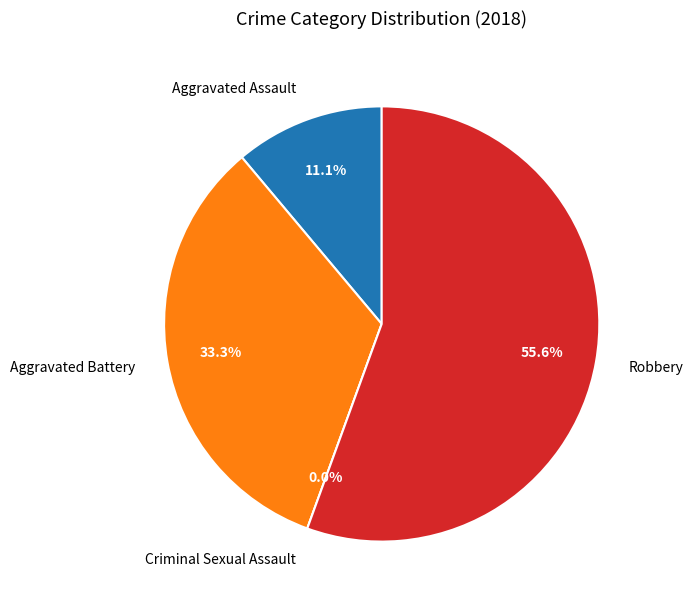

Between Aggravated Battery and Criminal Sexual Assault, which is larger?

Aggravated Battery